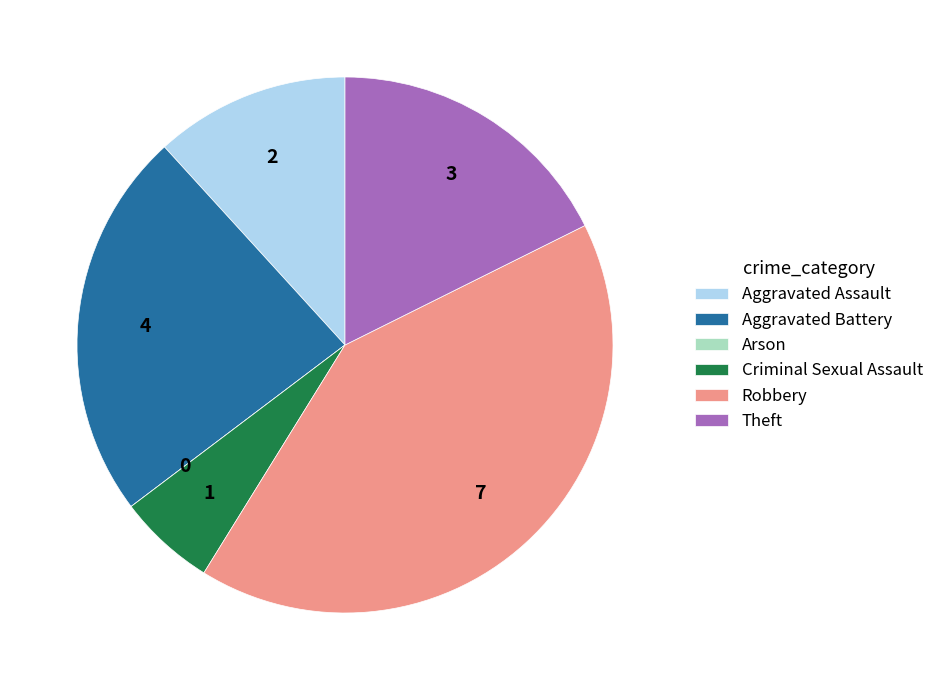

What is the largest slice in the pie chart?

Robbery